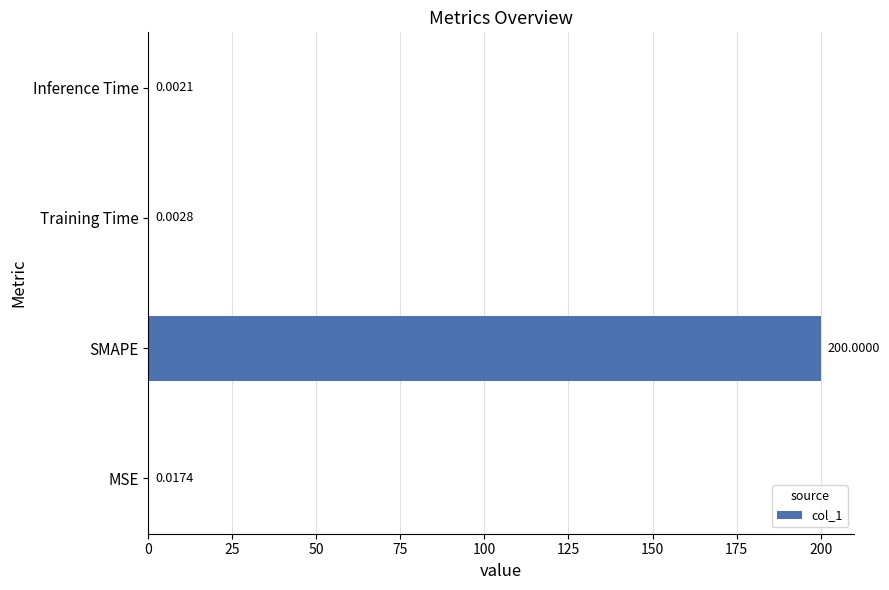

At which category does the chart reach its peak across all series?

SMAPE